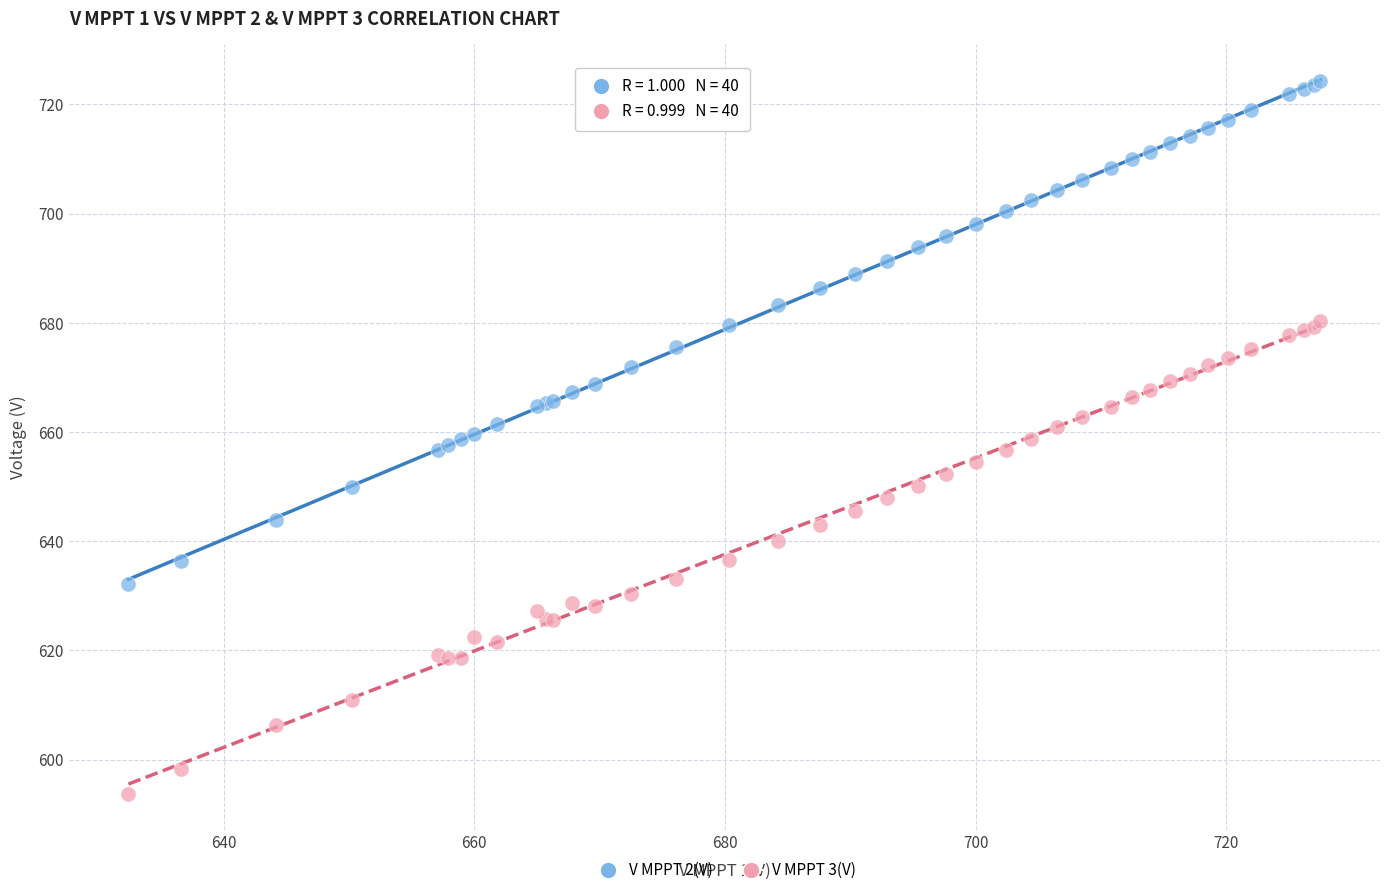

What is the X range (max minus min) for the scatter plot?

95.1